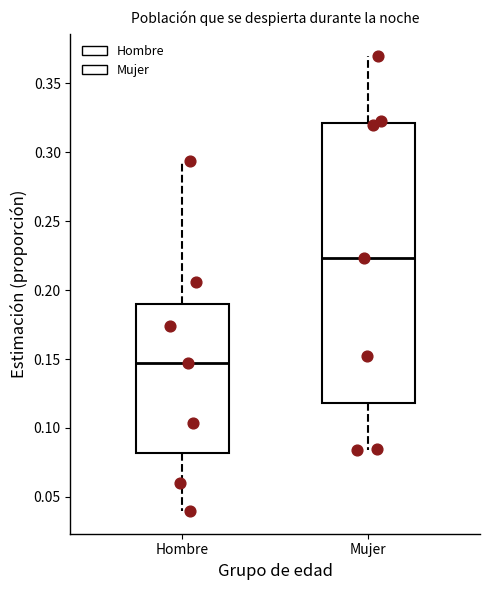

Which box has the highest median line?

Mujer